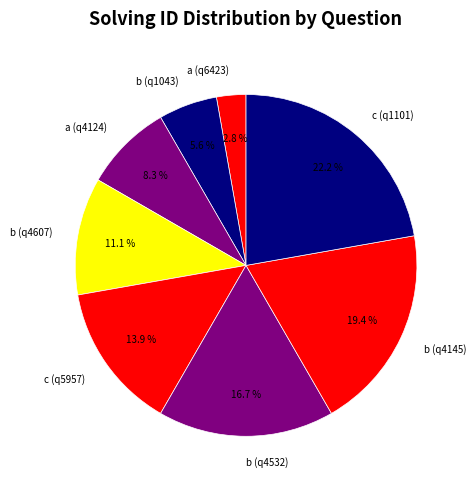

Is there a majority slice in this chart?

No